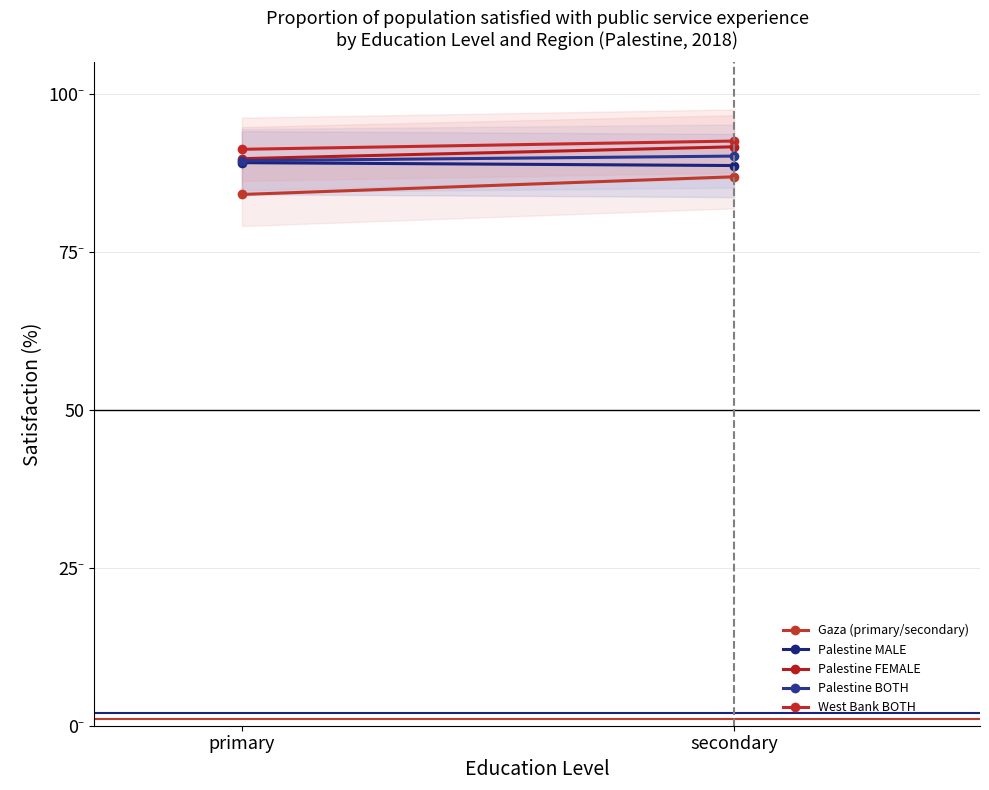

How many lines are shown in the chart?

5